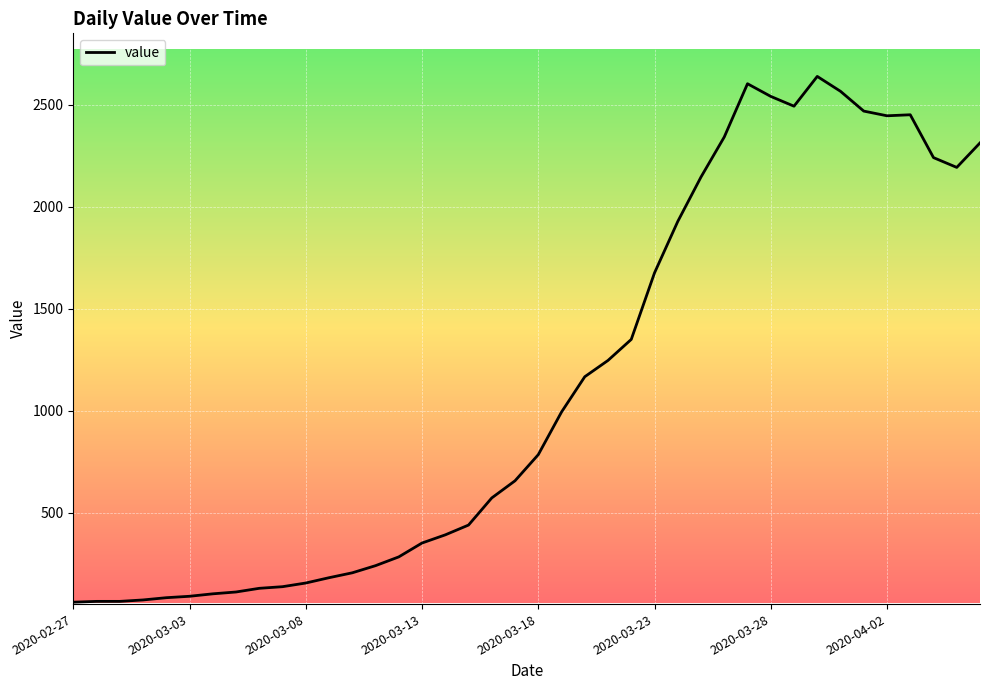

What is the greatest value displayed?

2639